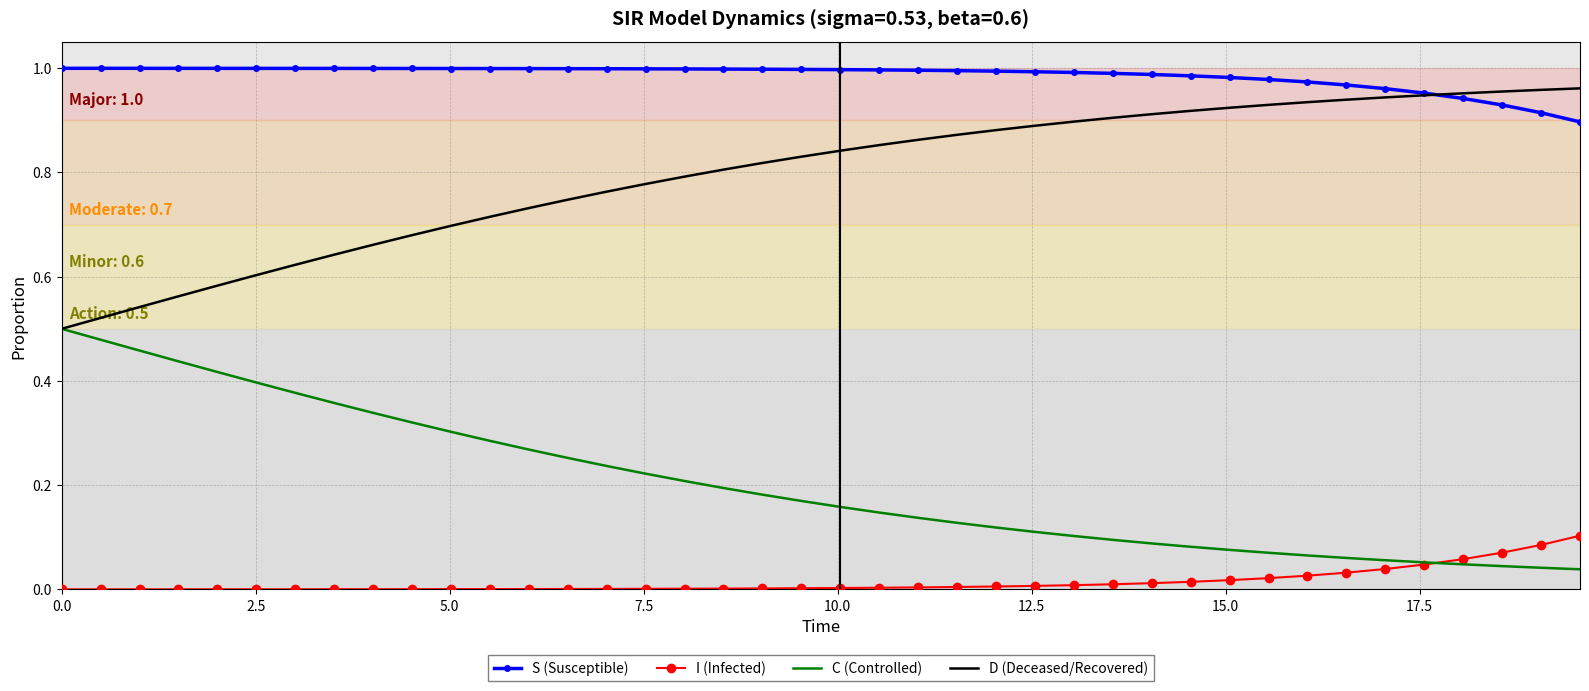

True or false: I (Infected) and S (Susceptible) intersect in this chart.

False